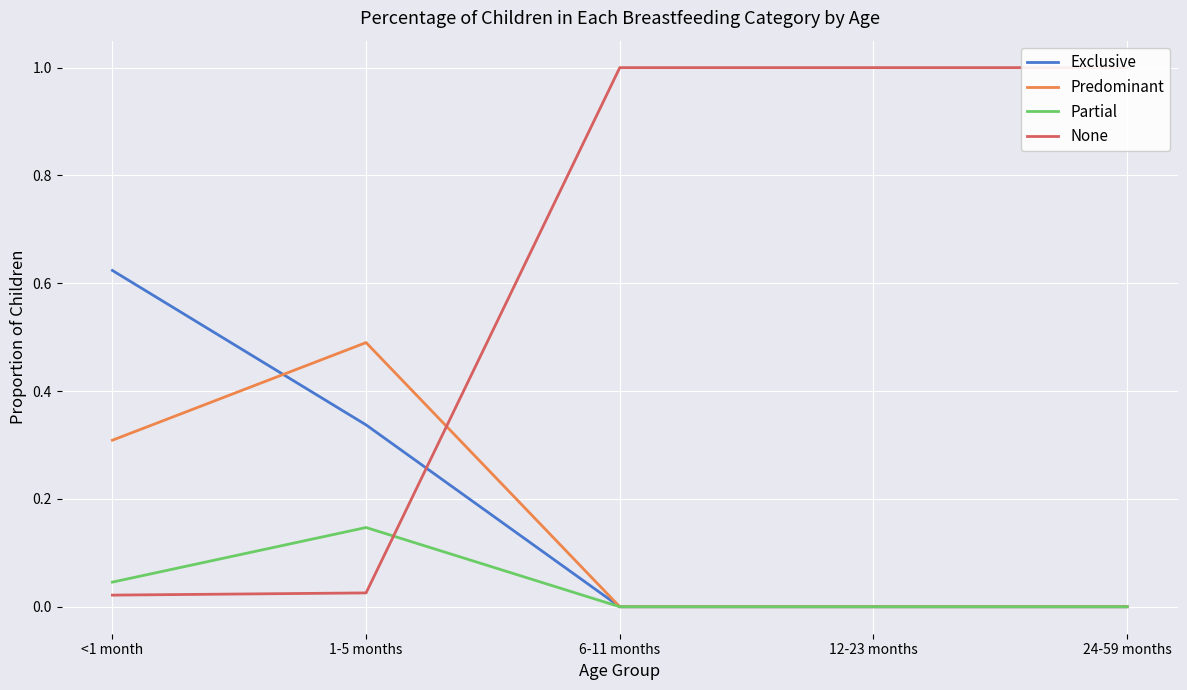

What is the maximum value shown in the chart?

1.0